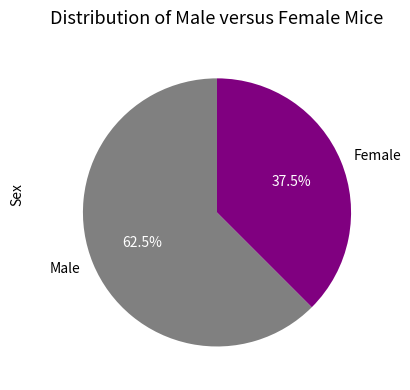

Does any single category account for the majority?

Yes